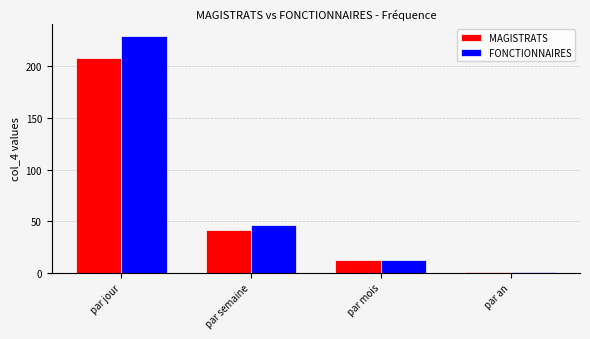

Does the chart contain stacked bars?

No